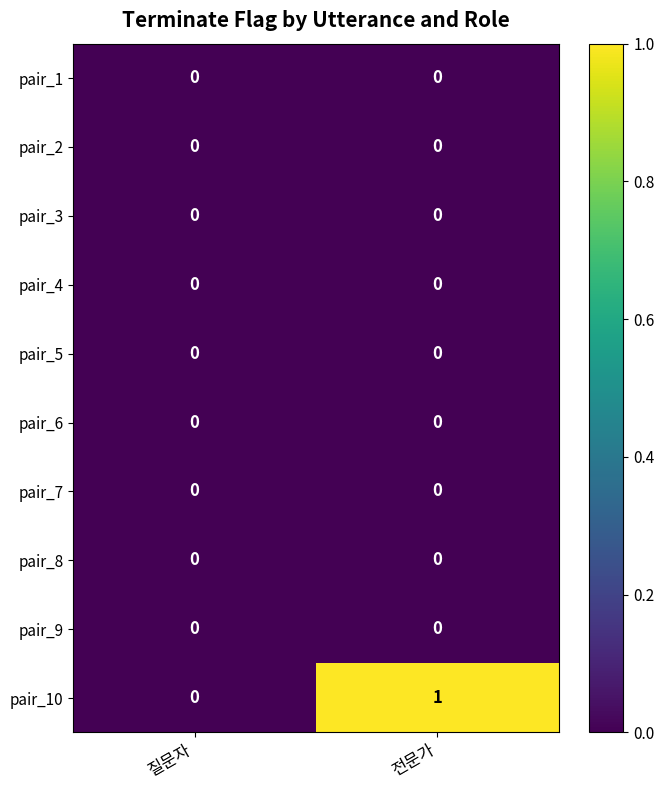

Reading left to right, list all the values displayed in this chart.

pair_1: 질문자=0	전문가=0
pair_2: 질문자=0	전문가=0
pair_3: 질문자=0	전문가=0
pair_4: 질문자=0	전문가=0
pair_5: 질문자=0	전문가=0
pair_6: 질문자=0	전문가=0
pair_7: 질문자=0	전문가=0
pair_8: 질문자=0	전문가=0
pair_9: 질문자=0	전문가=0
pair_10: 질문자=0	전문가=1